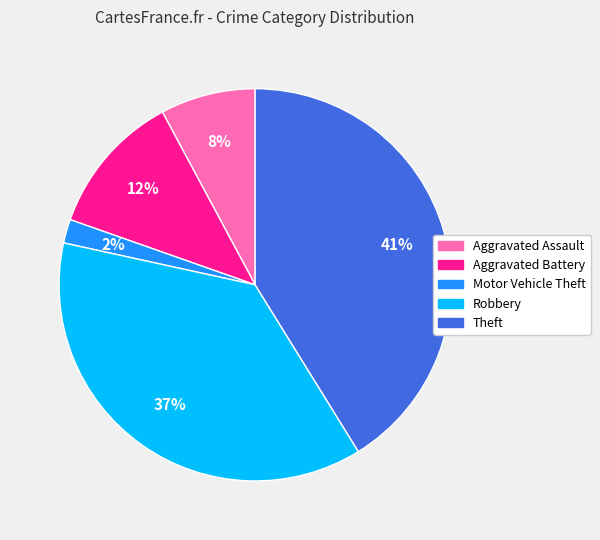

Combined, do Motor Vehicle Theft and Theft account for over 50%?

No